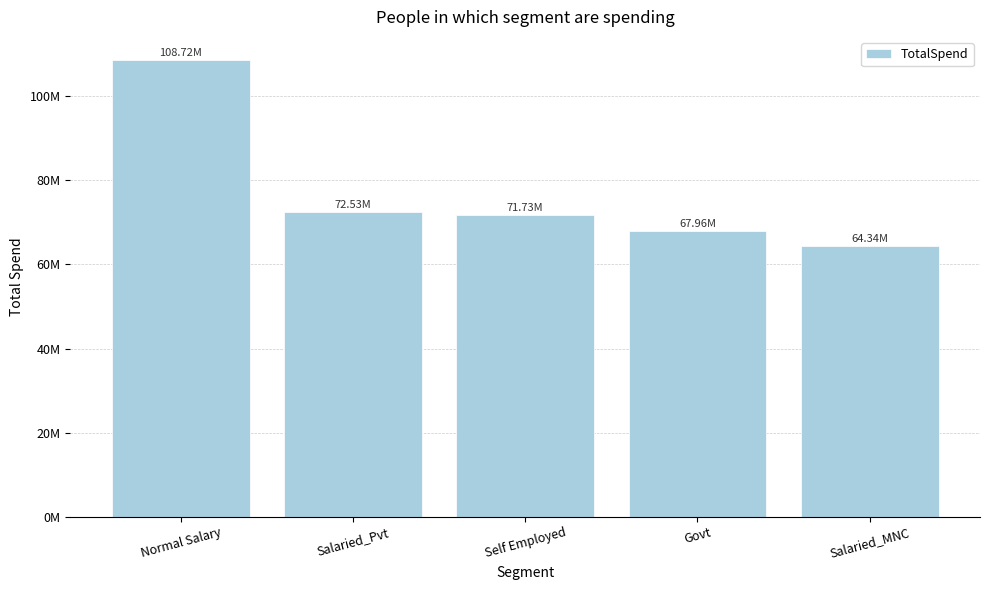

What is the change in value from Self Employed to Salaried_MNC?

-7388917